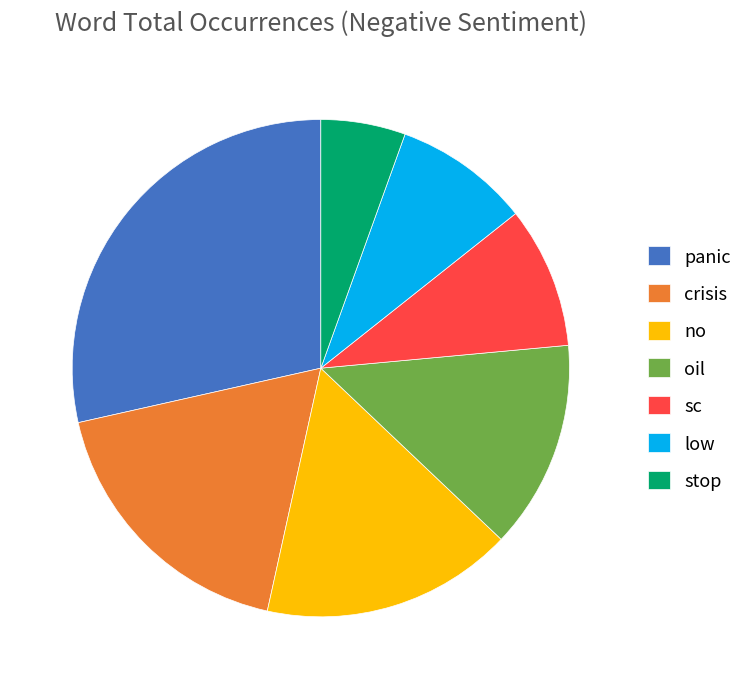

True or false: stop accounts for 12% of the total.

False